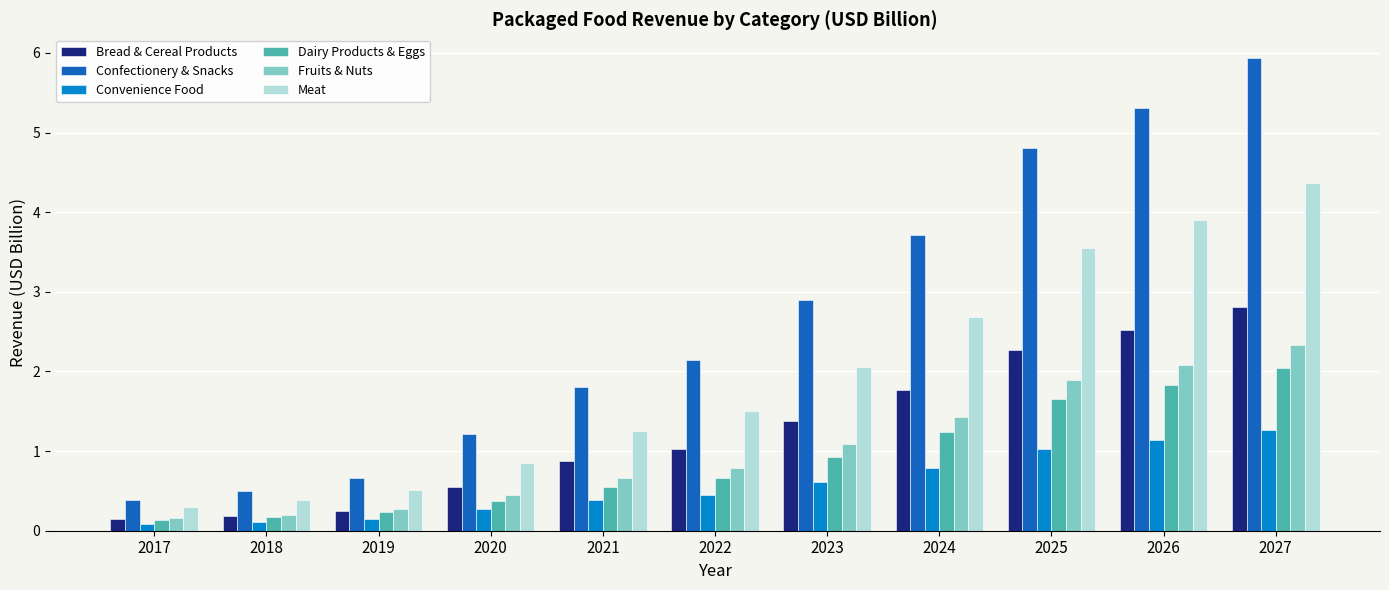

What is the value of the Convenience Food bar at the 6th from the left?

0.5